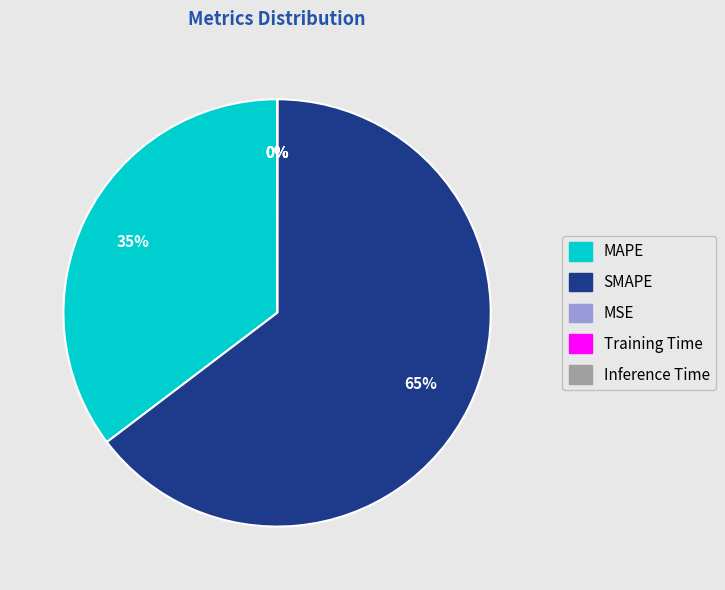

True or false: MAPE accounts for 29% of the total.

False